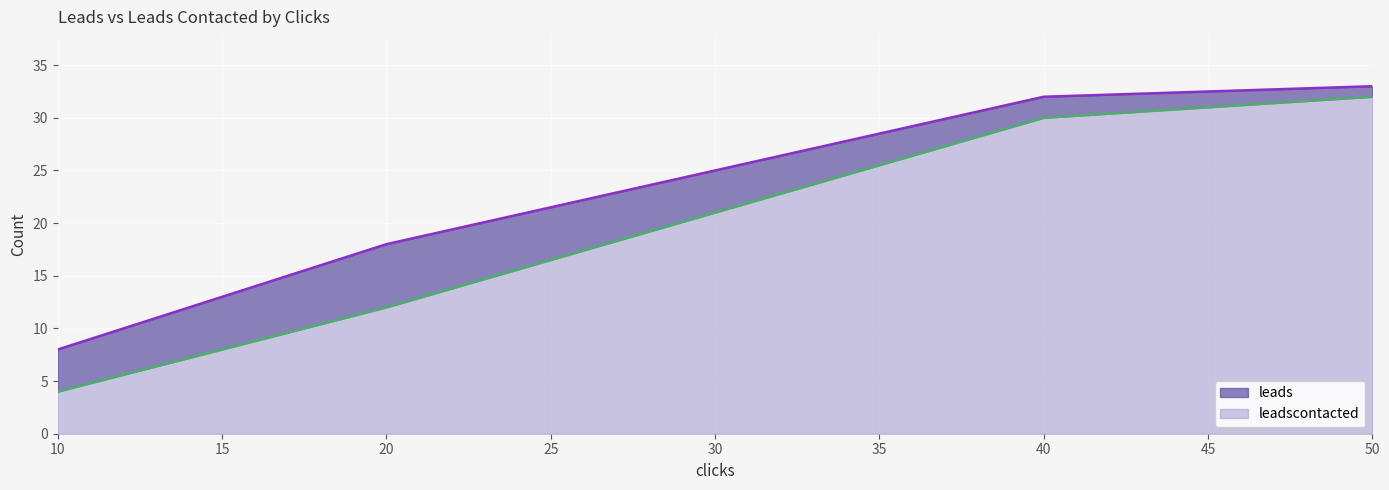

True or false: leadscontacted and leads intersect in this chart.

False